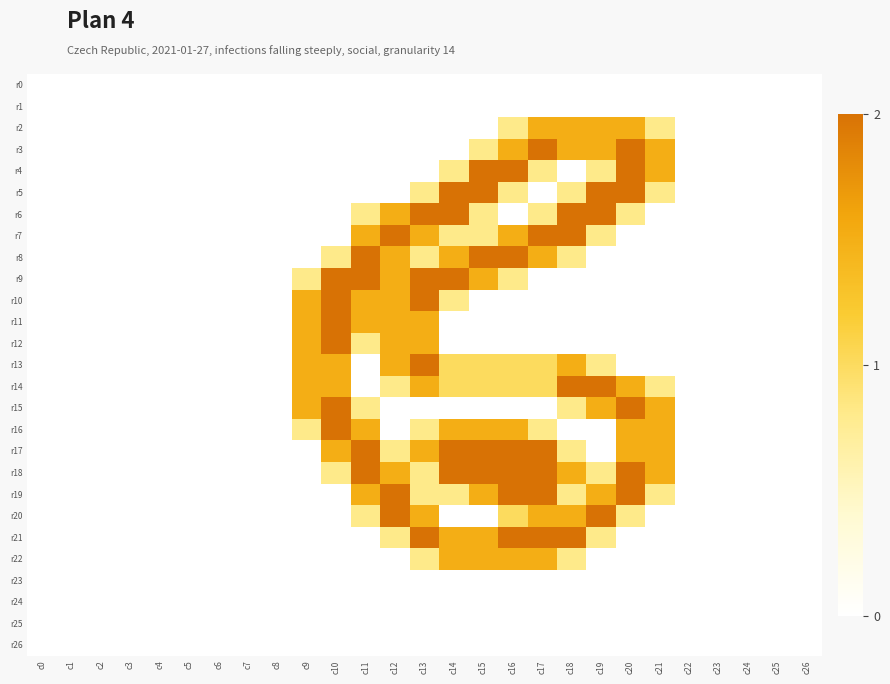

Which series has the largest total across all categories?

r18